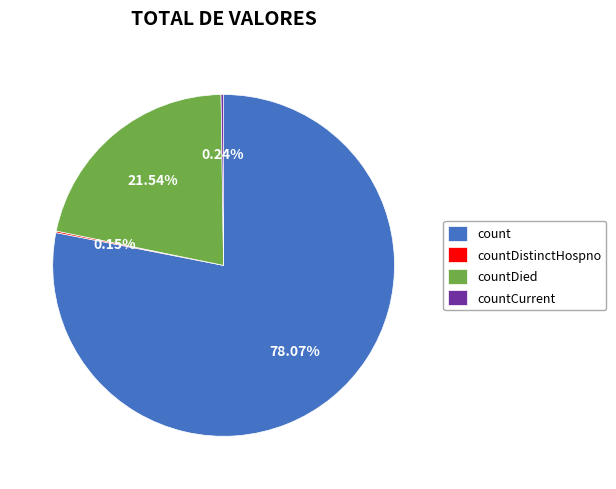

Which category has the biggest portion of the pie?

count